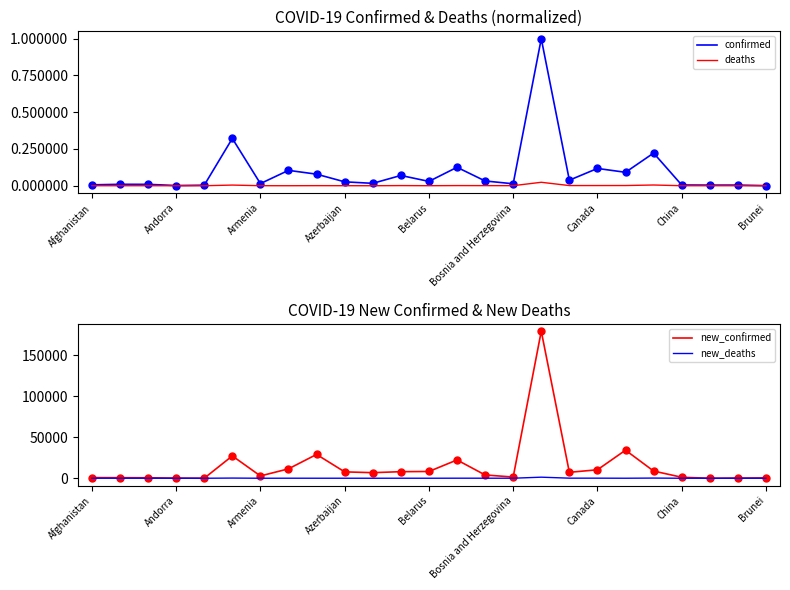

Rank the series by their maximum value, from lowest to highest.

deaths, confirmed, new_deaths, new_confirmed